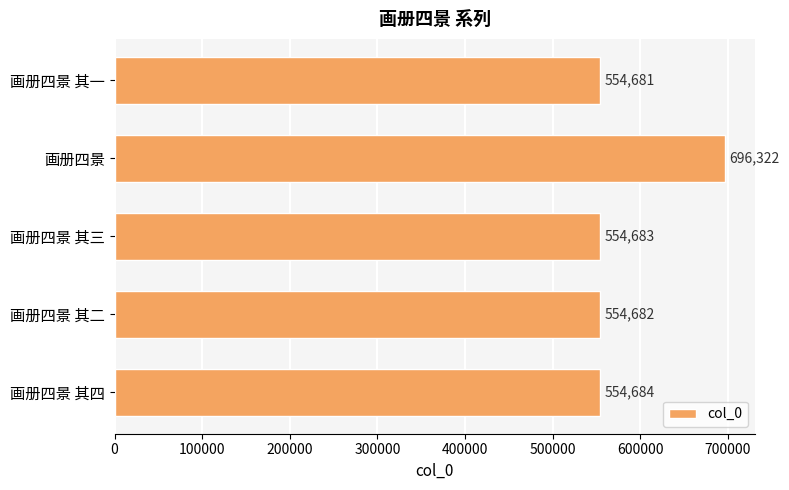

How many series are shown in this chart?

1